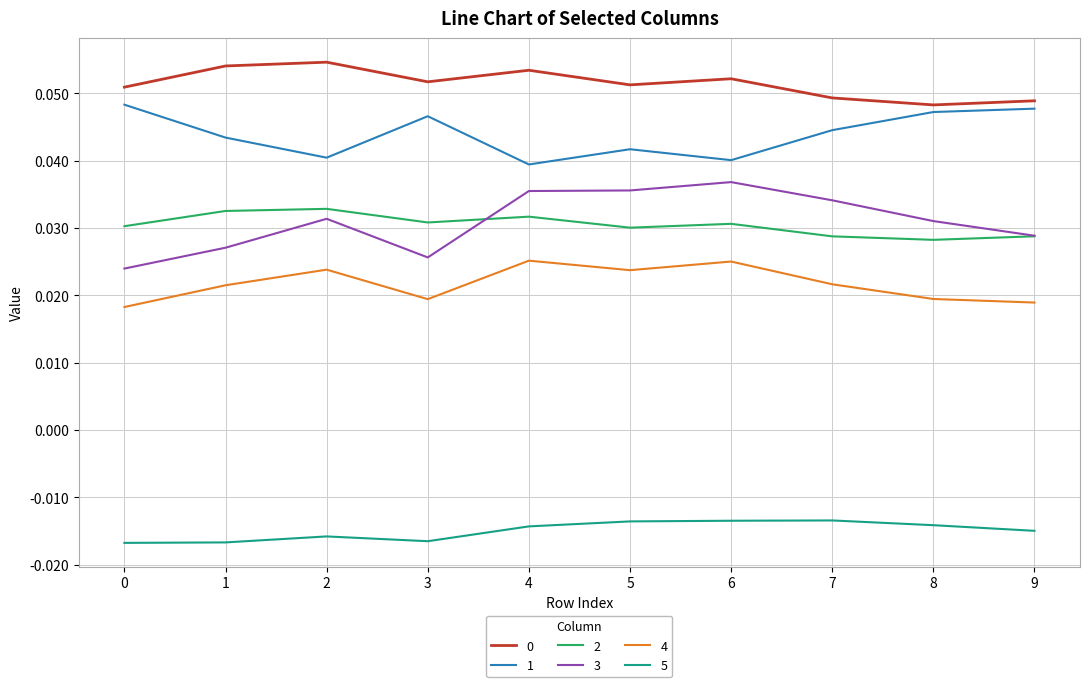

At how many categories does at least one series exceed 0?

10